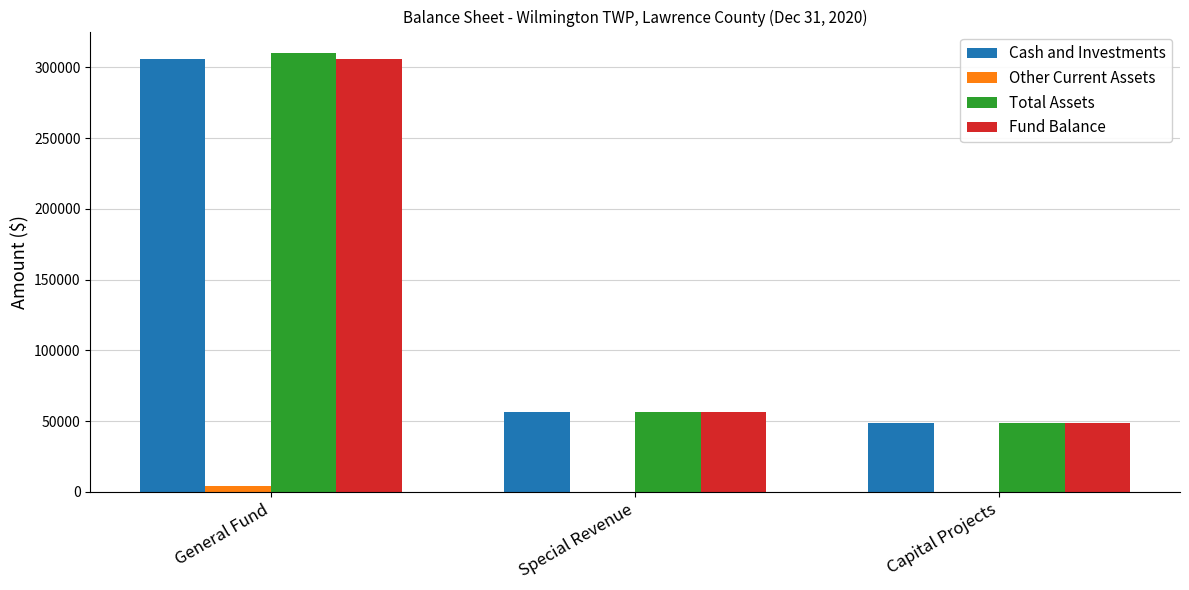

Which series has the widest spread of values?

Total Assets